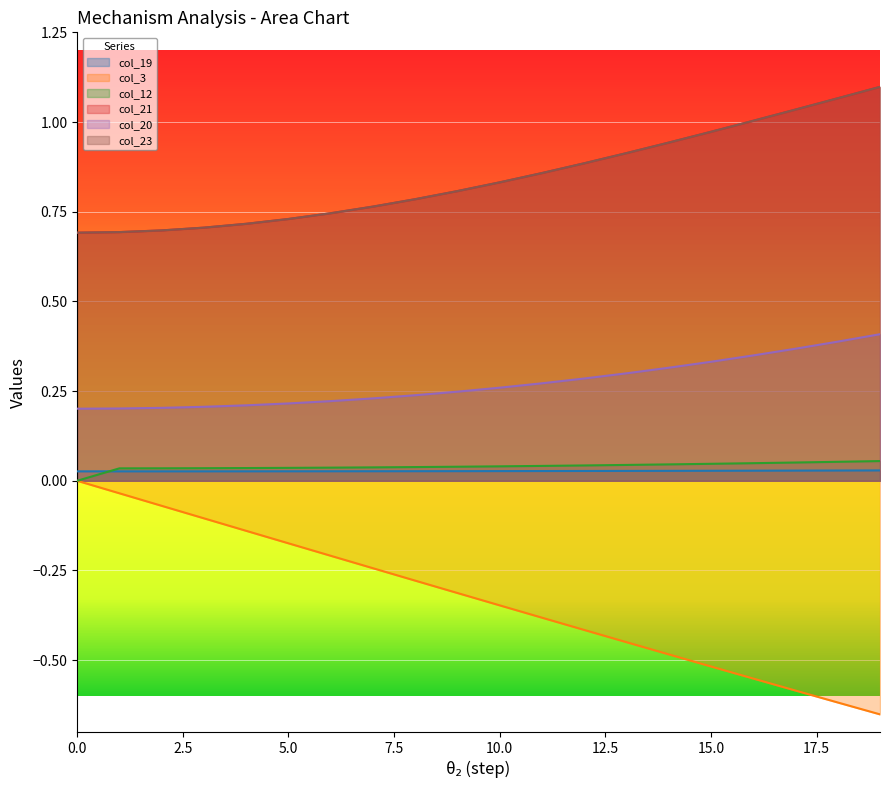

Which has a higher value, 10 or 6?

10